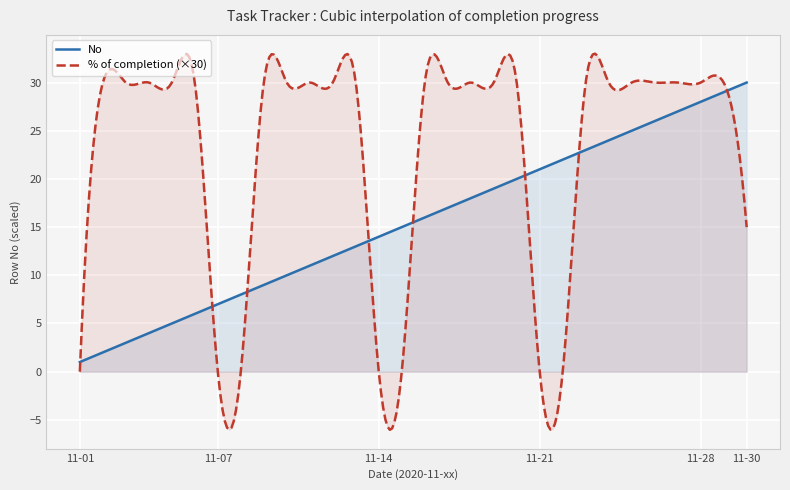

True or false: % of completion has a value of 0.7 at 2020-11-17.

False